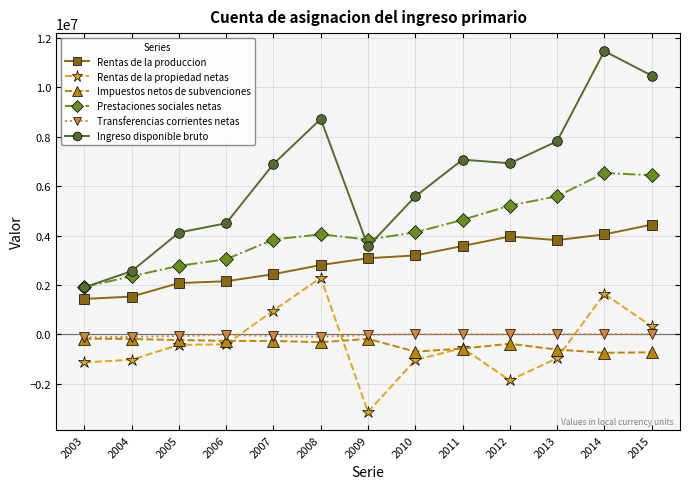

Does the chart display data point markers on the line(s)?

Yes